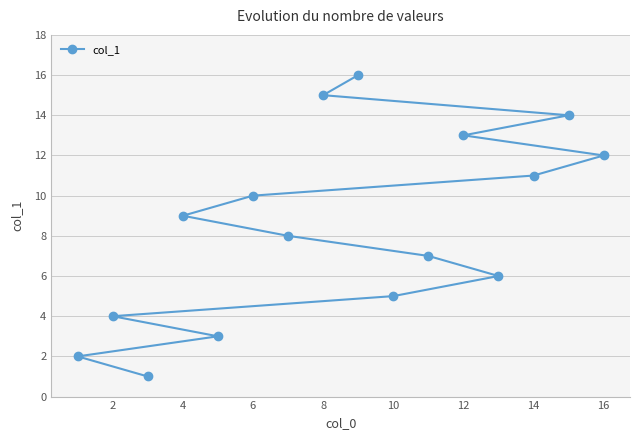

True or false: the data shows 4 at 2.

True